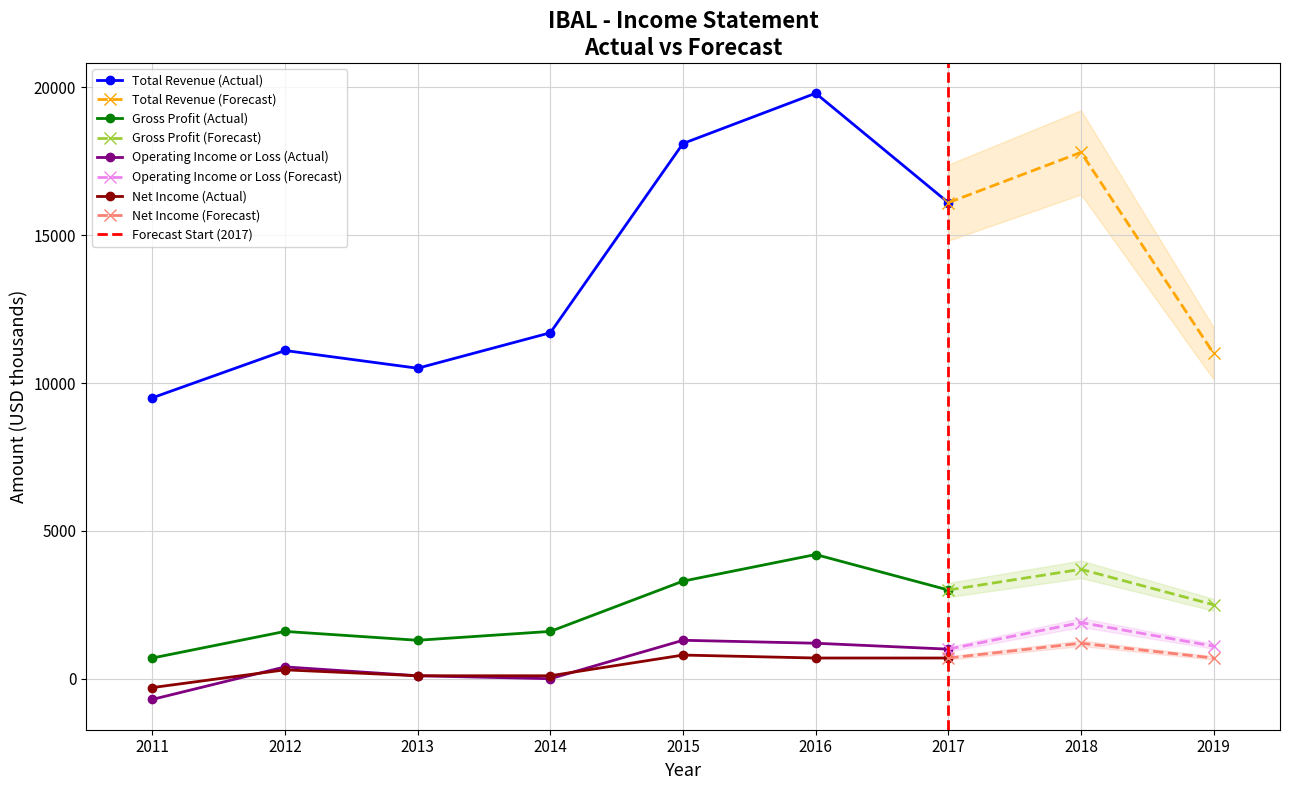

Reading left to right, what are all the values shown in this chart?

Total Revenue: 9500	11100	10500	11700	18100	19800	16100	17800	11000
Gross Profit: 700	1600	1300	1600	3300	4200	3000	3700	2500
Operating Income or Loss: -700	400	100	0	1300	1200	1000	1900	1100
Net Income: -300	300	100	100	800	700	700	1200	700